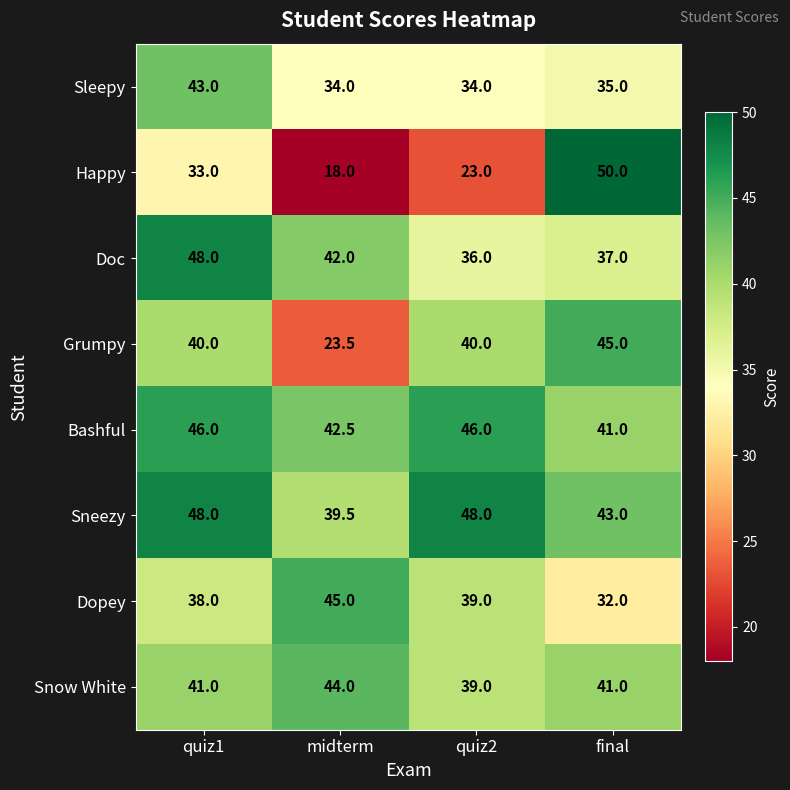

The value of Bashful at quiz2 is 24.6. True or false?

False